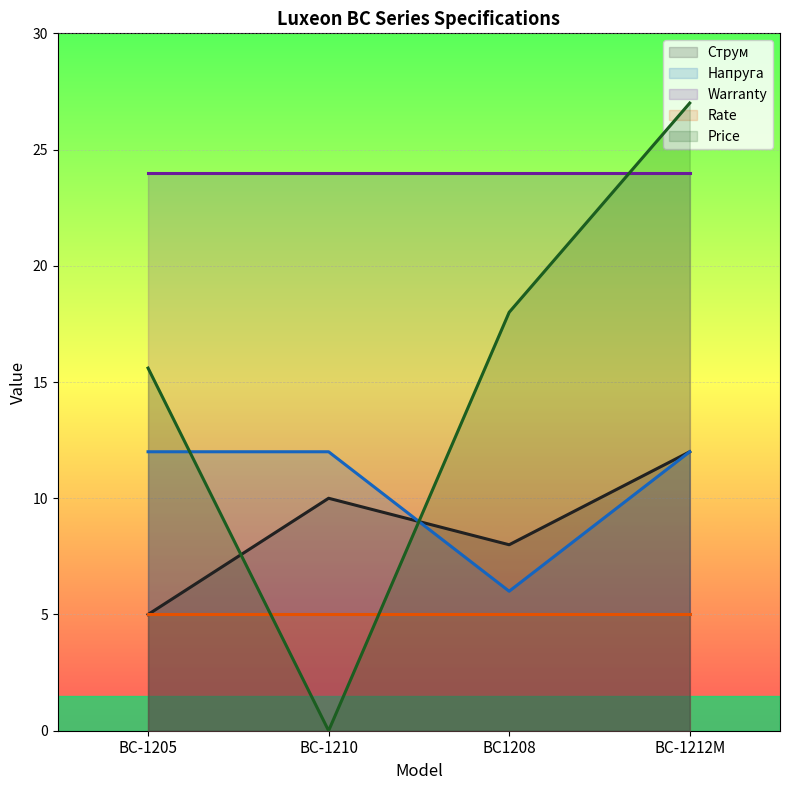

What is the total value across all series at BC-1210?

51.0